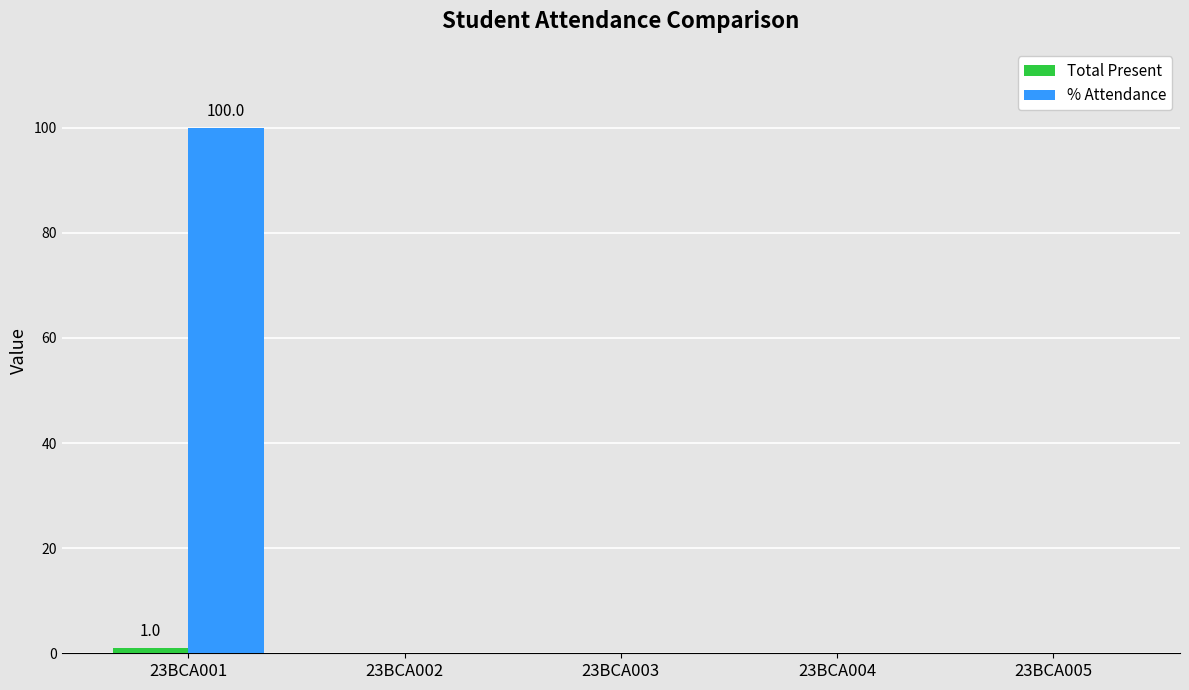

How many groups of bars are there?

5